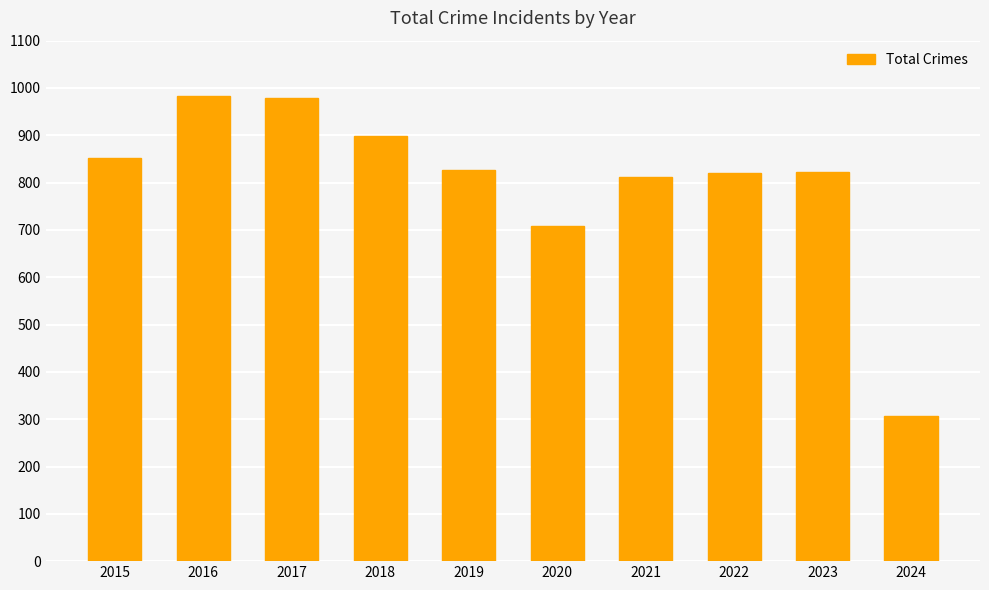

What is the minimum value shown in the chart?

307